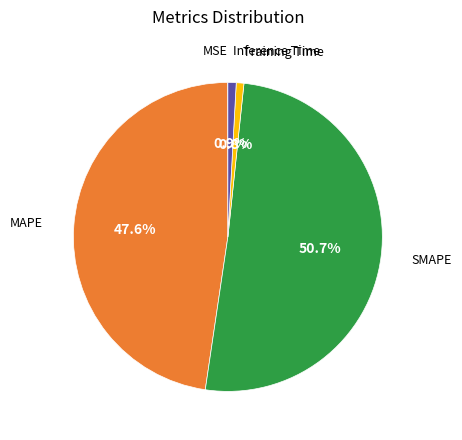

What portion of the pie excludes SMAPE?

49.3%